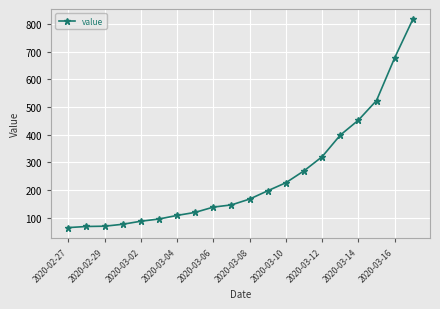

What is the sum of all values?

5015